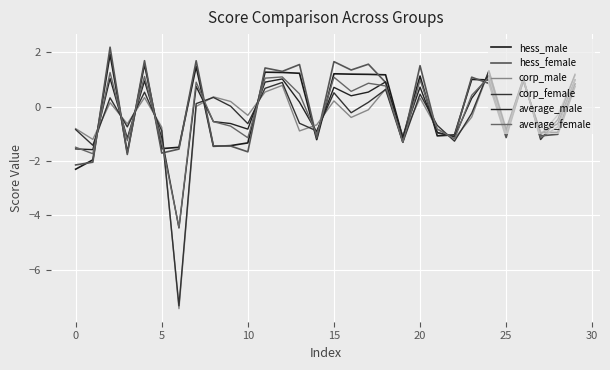

What is the value of the corp_male point at the 19th from the left?

0.6